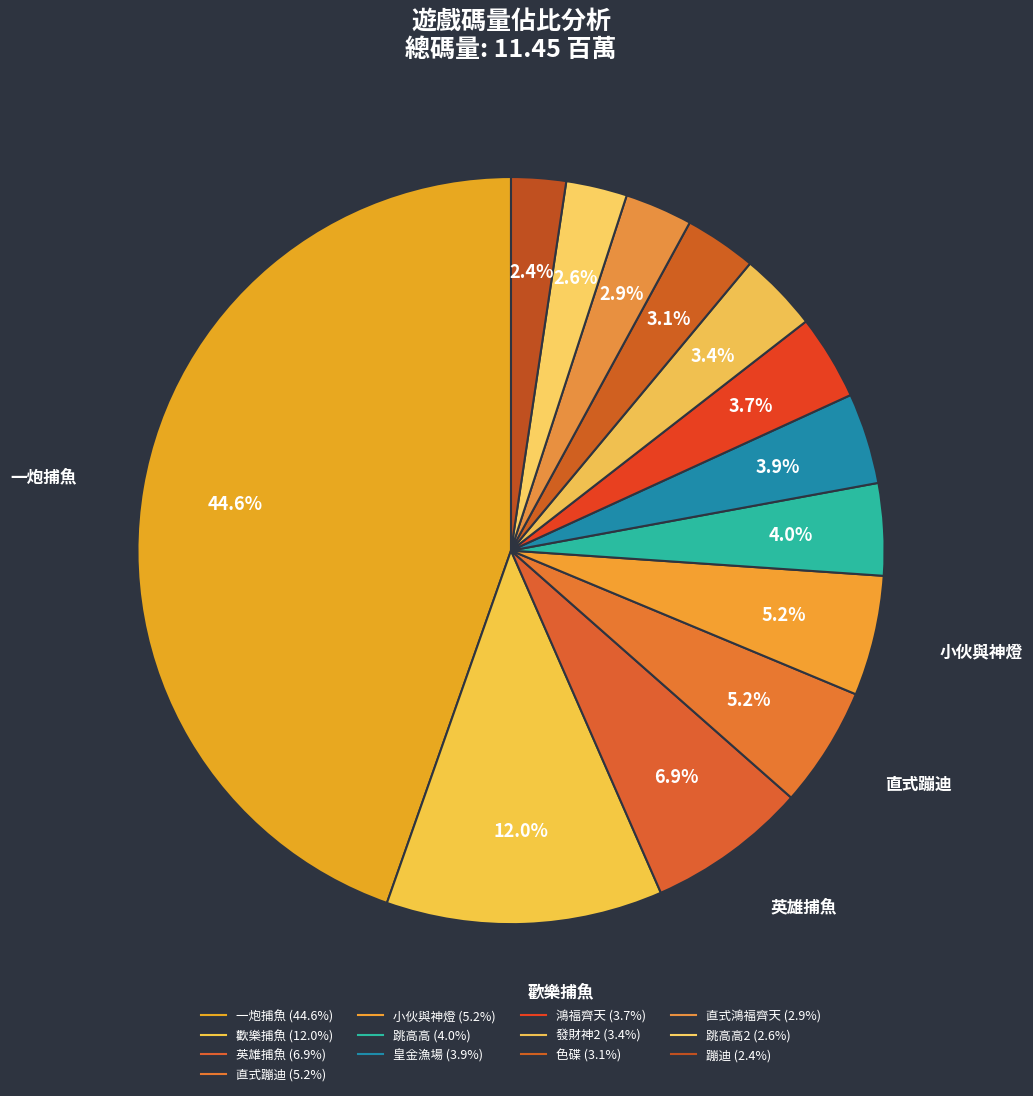

How many slices are in this pie chart?

13